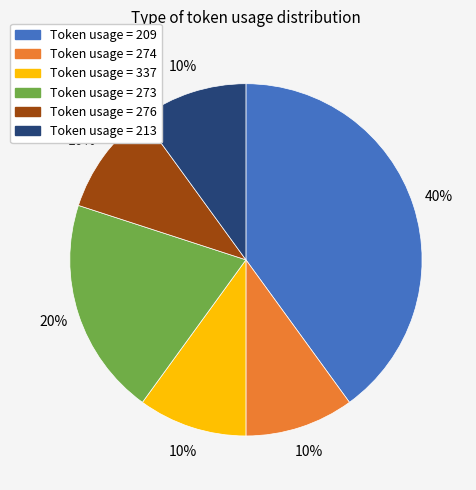

True or false: Token usage = 213 accounts for 10% of the total.

True